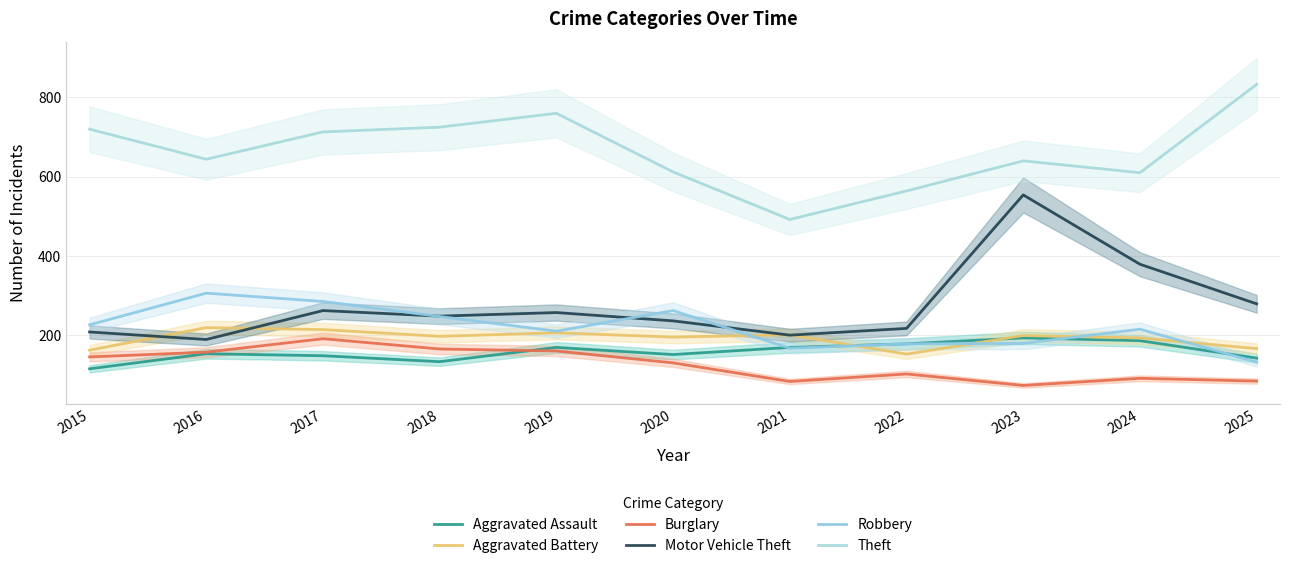

Is the value of Robbery at 2022 greater than the value of Motor Vehicle Theft at 2017?

No